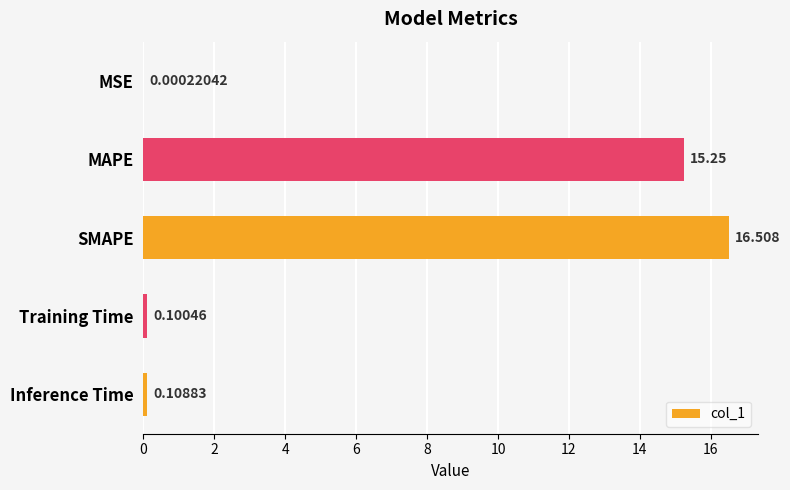

What is the sum of all values?

32.0